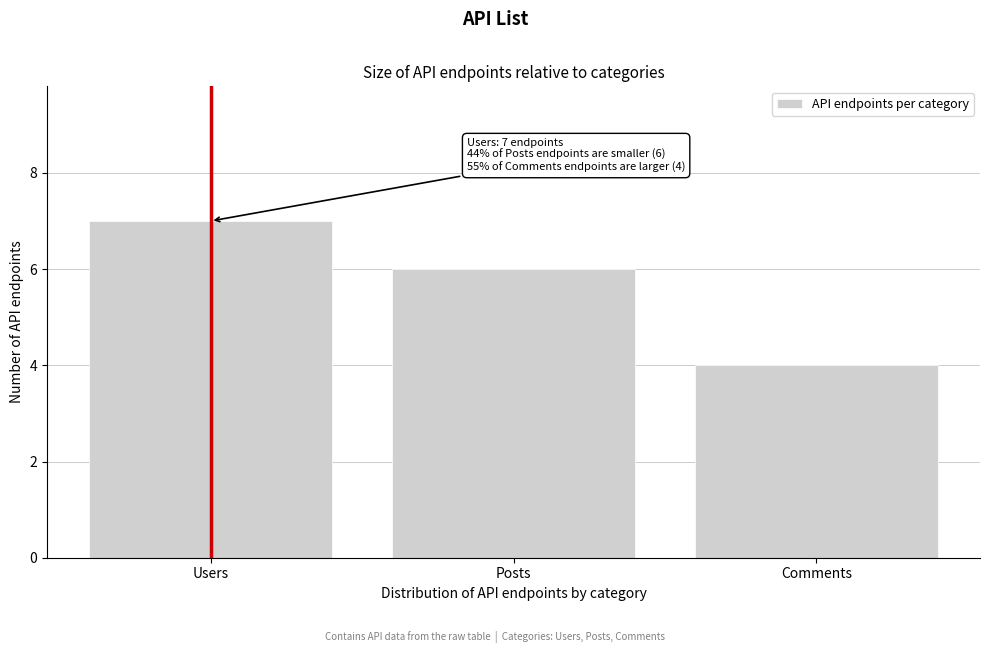

Reading left to right, what are all the values shown in this chart?

Users=7	Posts=6	Comments=4